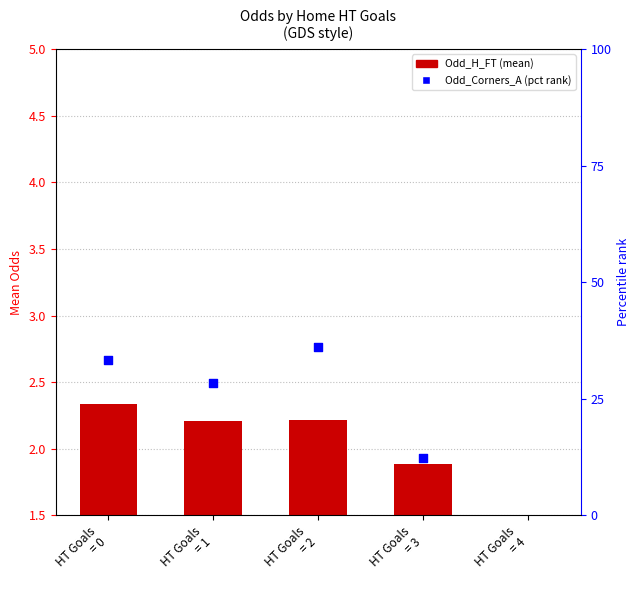

At which category is the sum across all series the highest?

HT Goals
= 2